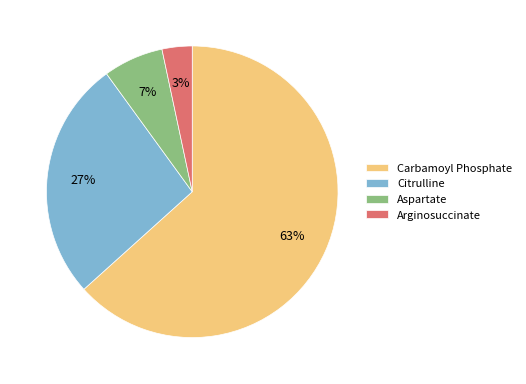

Between Aspartate and Arginosuccinate, which is larger?

Aspartate